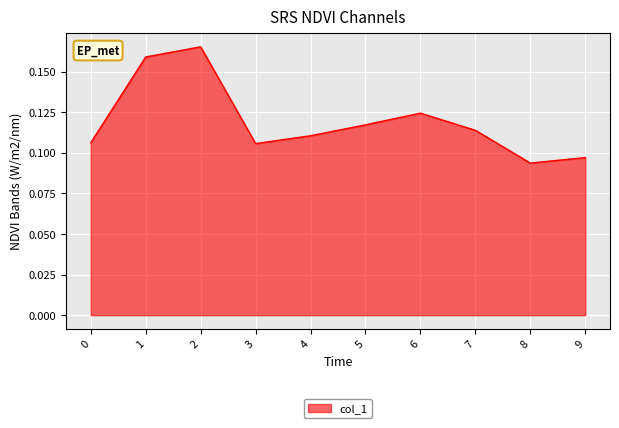

The chart shows a value of 0.0 at 0. True or false?

False